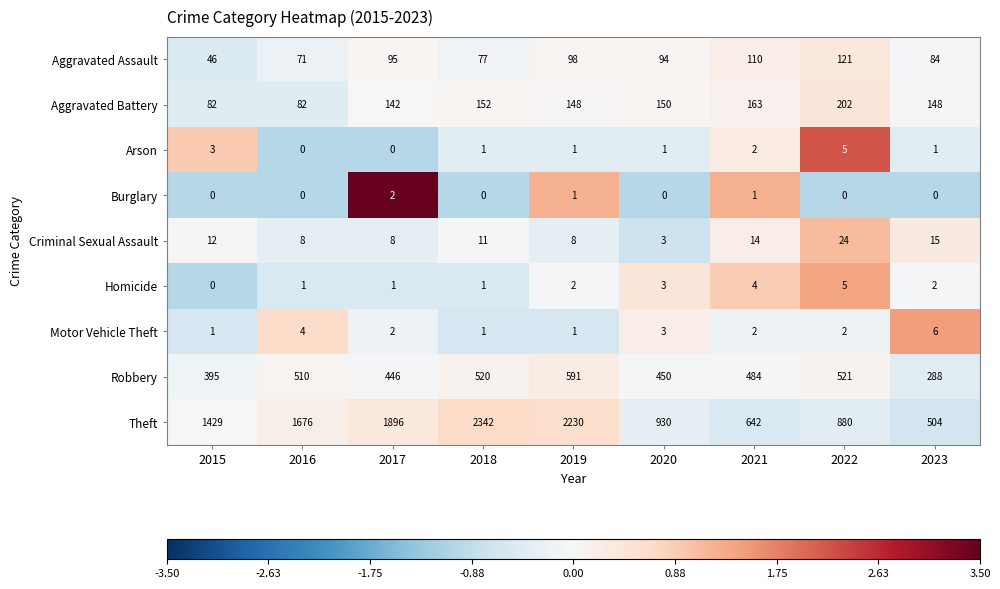

How many values in the Robbery series are below 484?

4